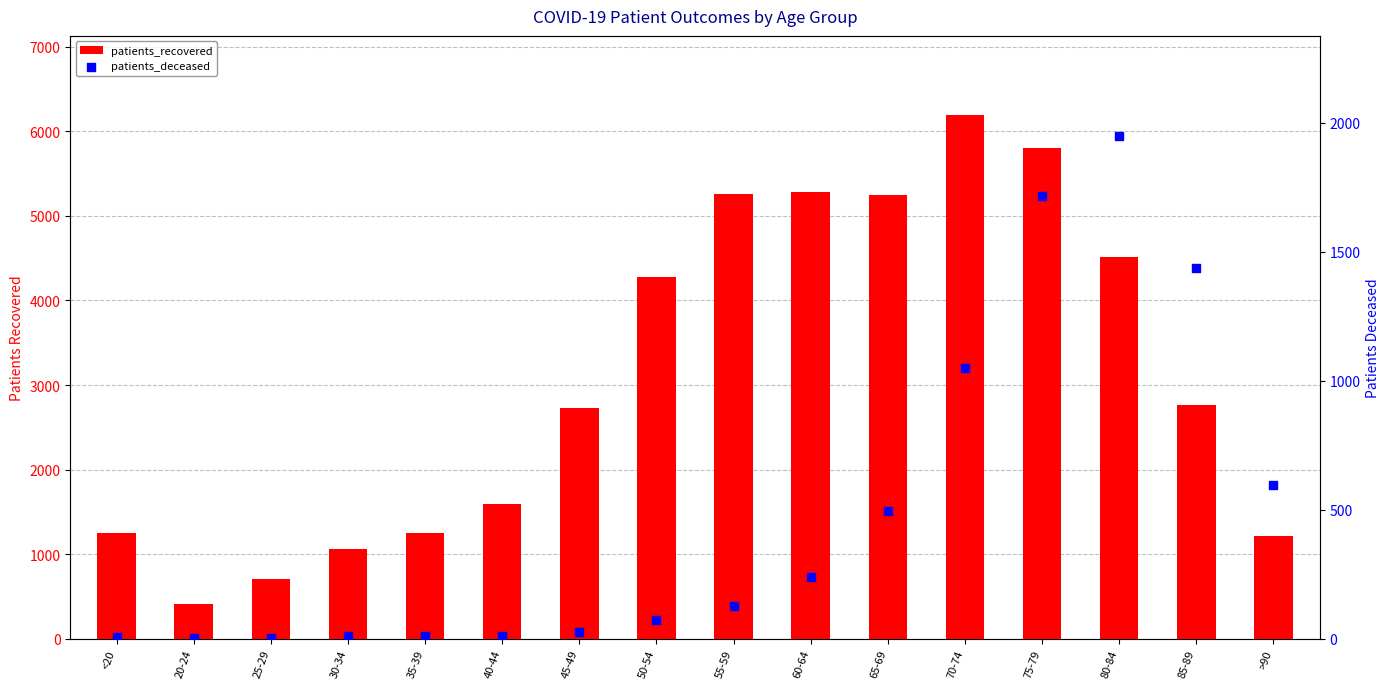

Which series has the widest spread of Y values?

patients_recovered